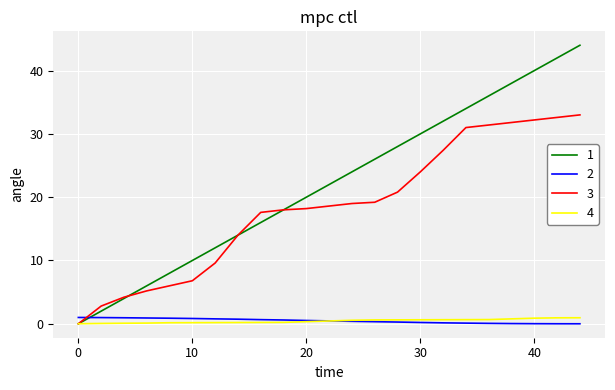

What is the highest value of the 3 series?

33.0